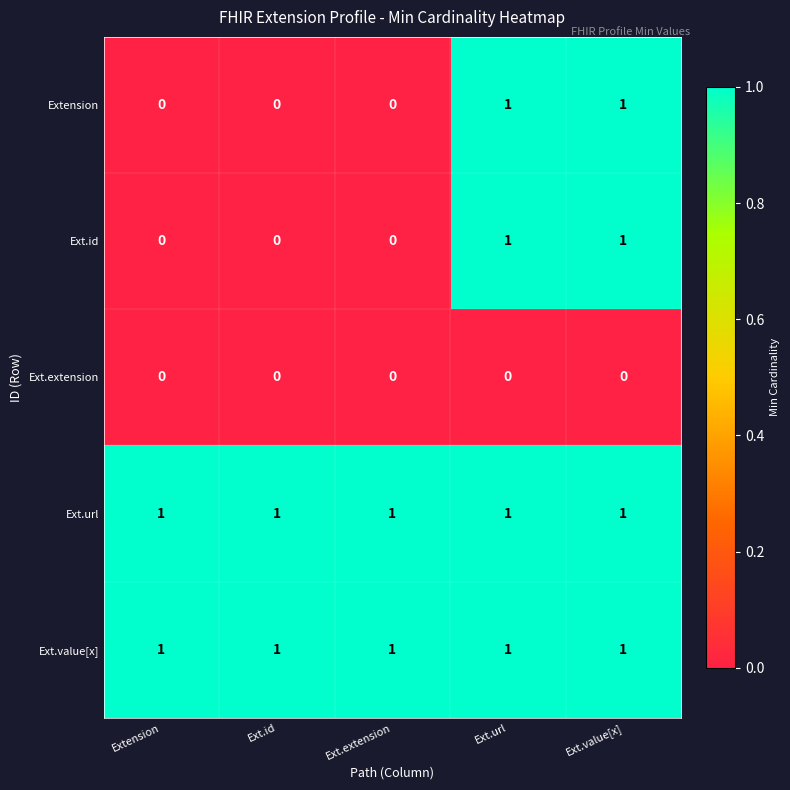

Reading left to right, what are all the values shown in this chart?

Extension: Extension=0	Ext.id=0	Ext.extension=0	Ext.url=1	Ext.value[x]=1
Ext.id: Extension=0	Ext.id=0	Ext.extension=0	Ext.url=1	Ext.value[x]=1
Ext.extension: Extension=0	Ext.id=0	Ext.extension=0	Ext.url=0	Ext.value[x]=0
Ext.url: Extension=1	Ext.id=1	Ext.extension=1	Ext.url=1	Ext.value[x]=1
Ext.value[x]: Extension=1	Ext.id=1	Ext.extension=1	Ext.url=1	Ext.value[x]=1